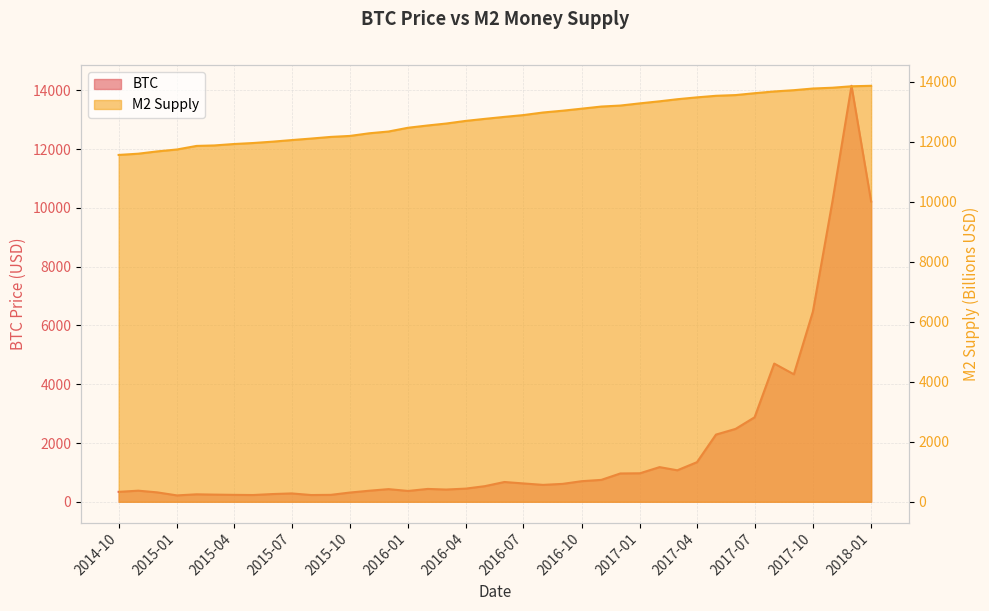

What is the maximum value shown in the chart?

14156.4